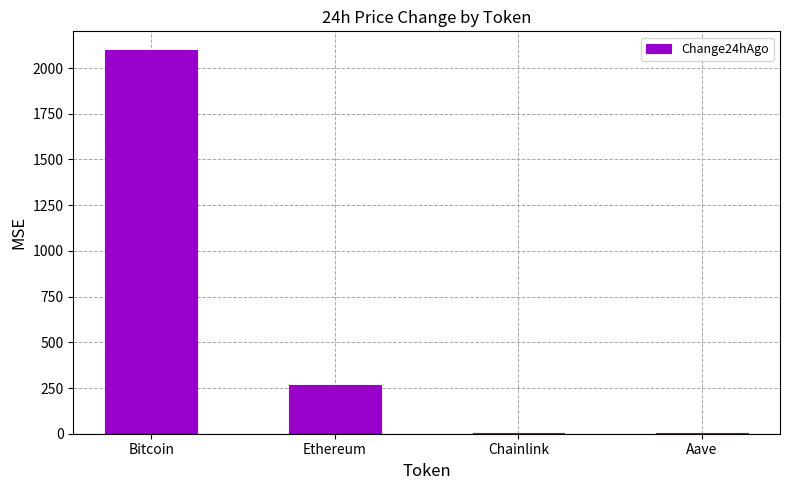

Which has a higher value, Bitcoin or Ethereum?

Bitcoin